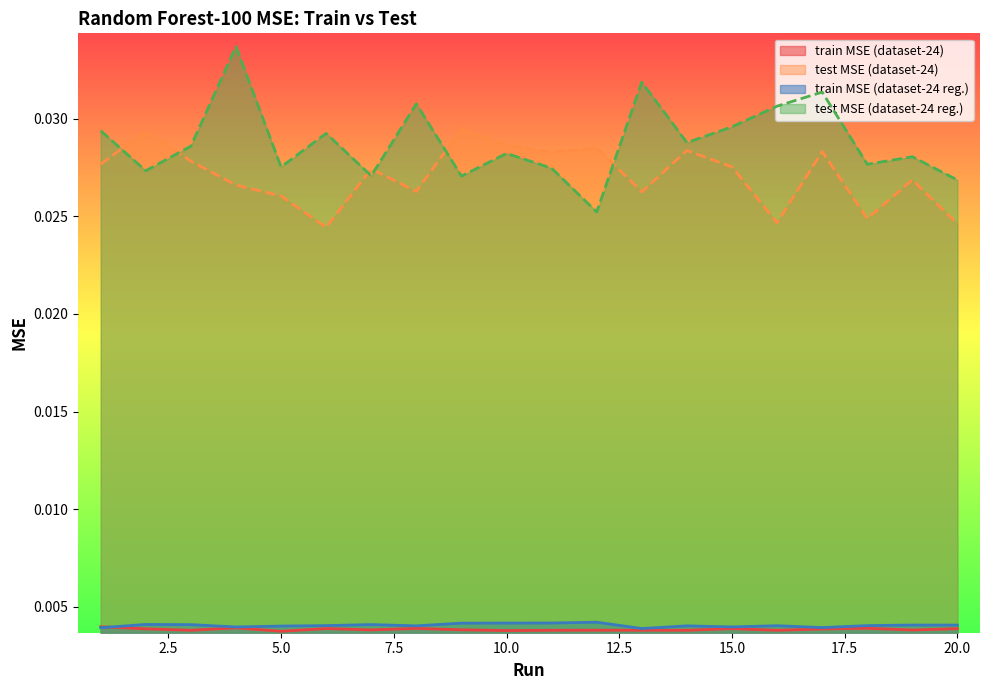

True or false: test (MSE) - dataset24reg and train (MSE) - dataset24reg intersect in this chart.

False